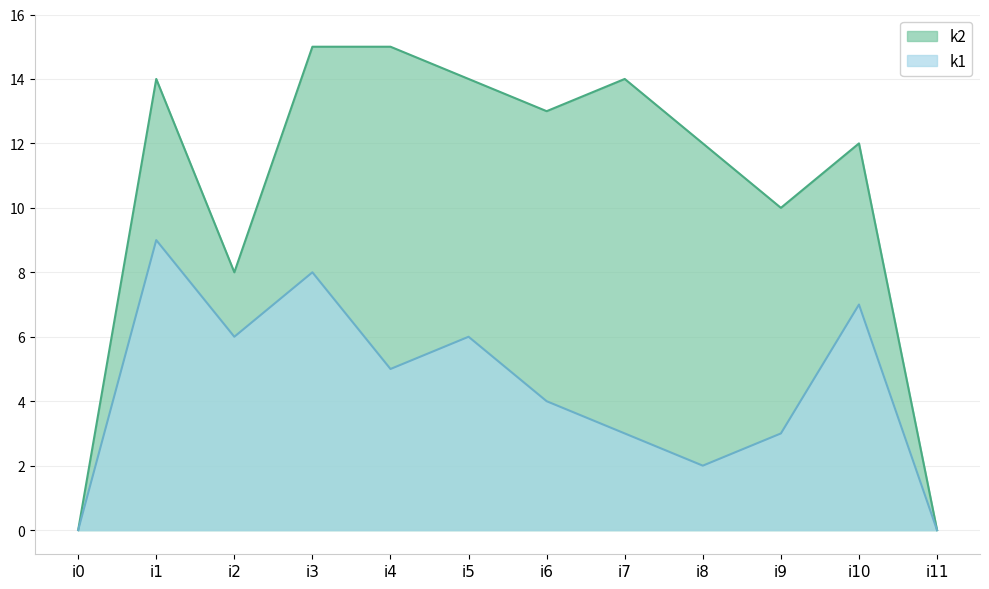

What is the average value of the k2 series?

11